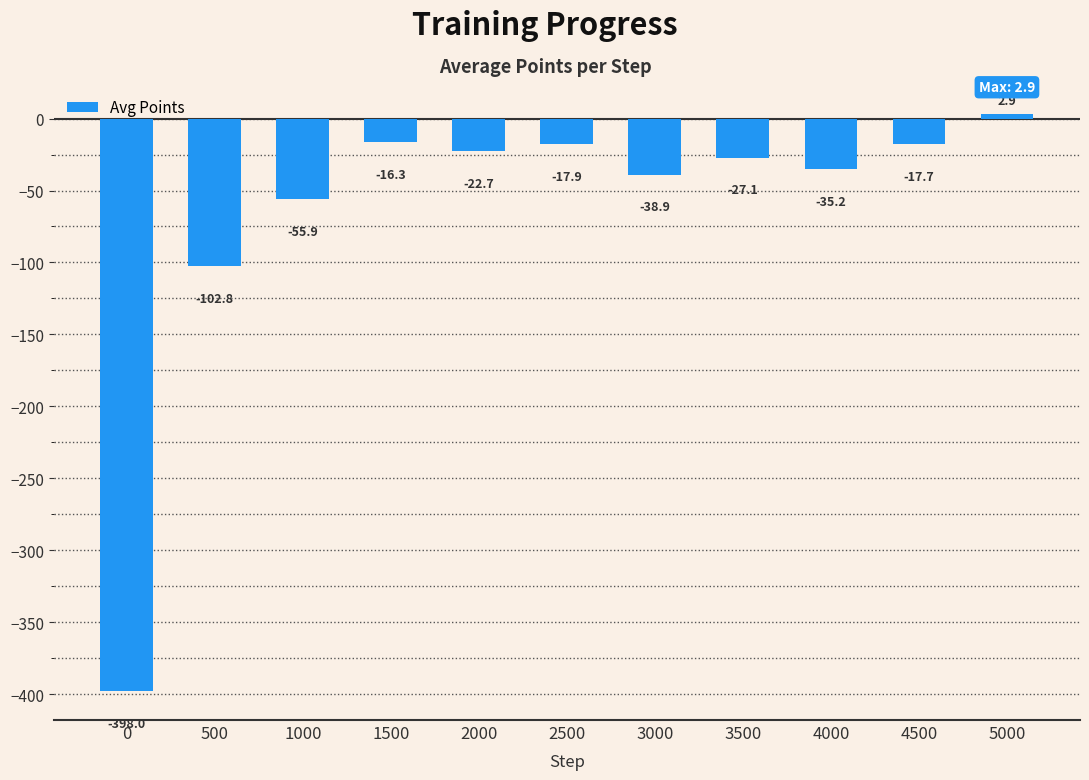

How many negative values are there?

10